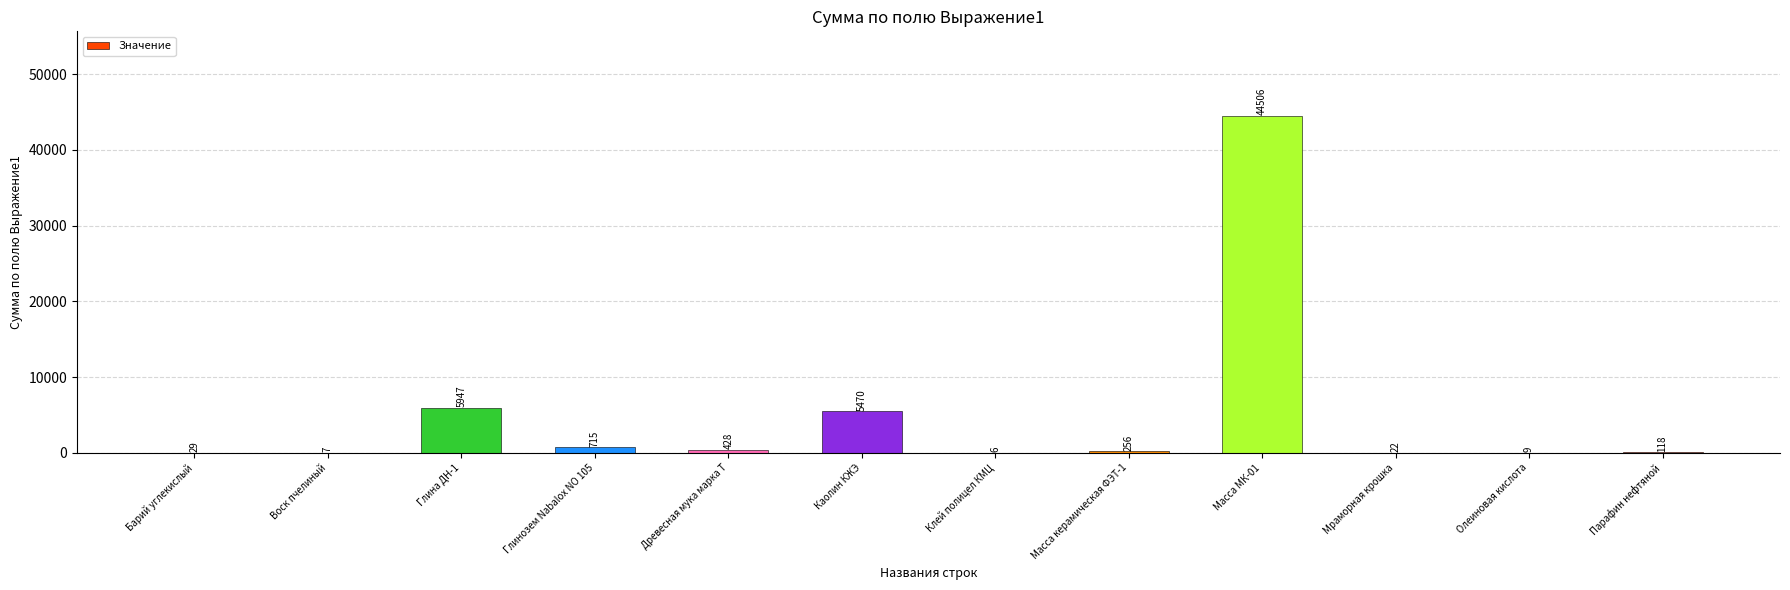

The chart shows a value of 5.6 at Клей полицел КМЦ. True or false?

True